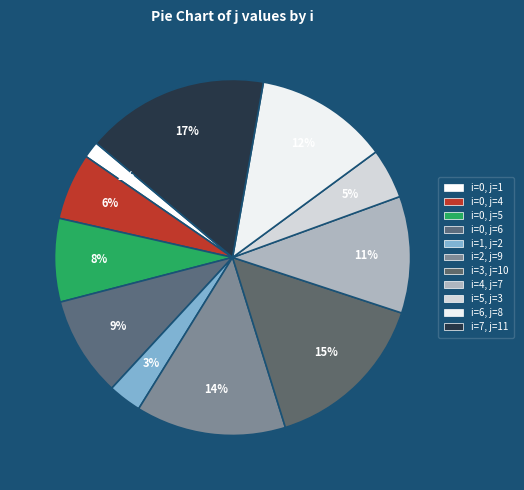

How many slices are in this pie chart?

11